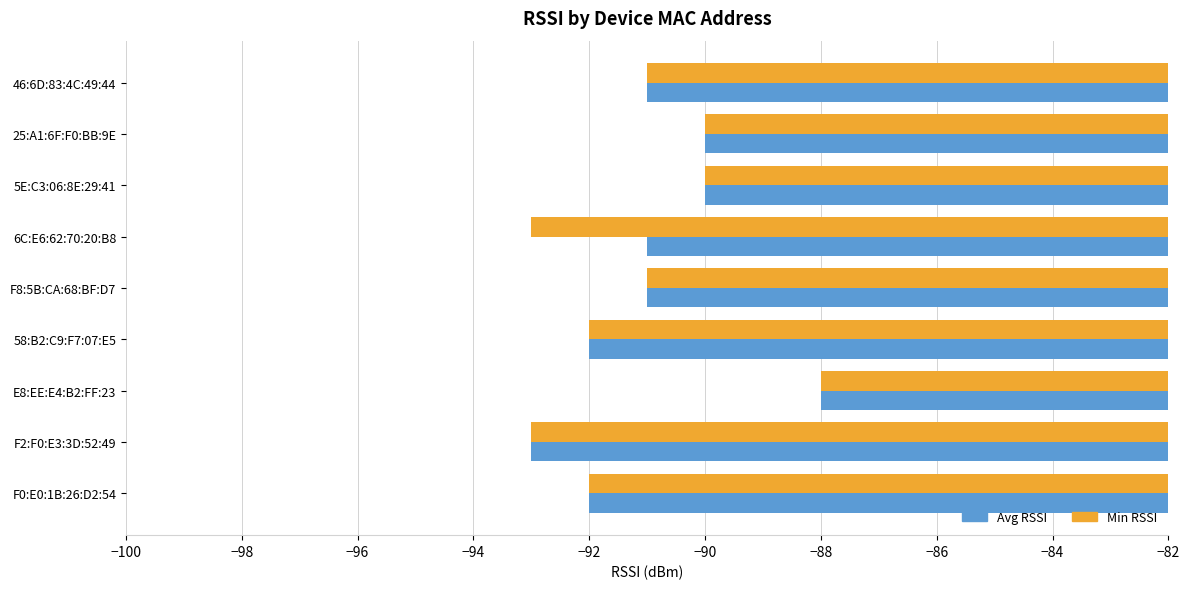

The Min RSSI series shows -153 at 6C:E6:62:70:20:B8. True or false?

False